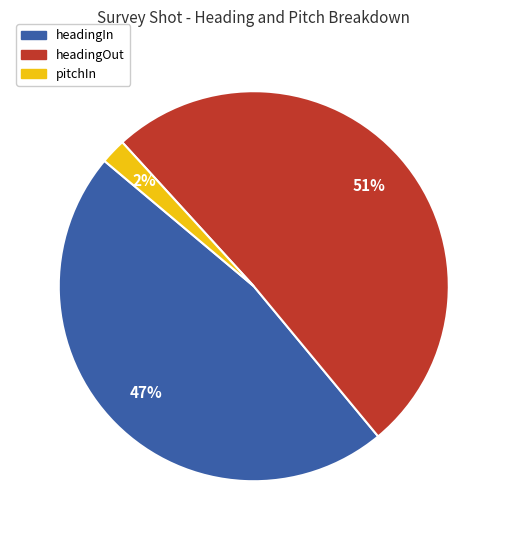

What percentage is the headingOut slice, to the nearest percent?

51%